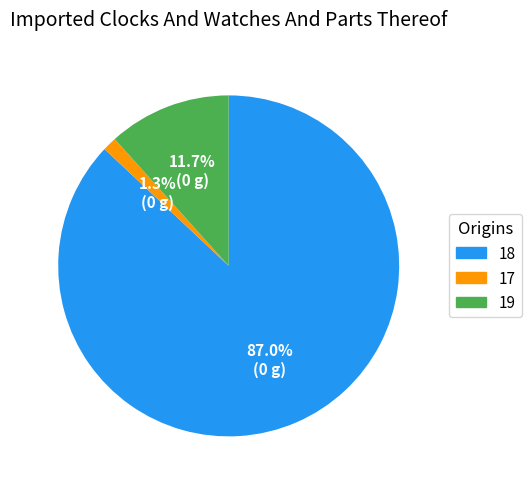

Is it true that 17 is 1% of the pie?

True